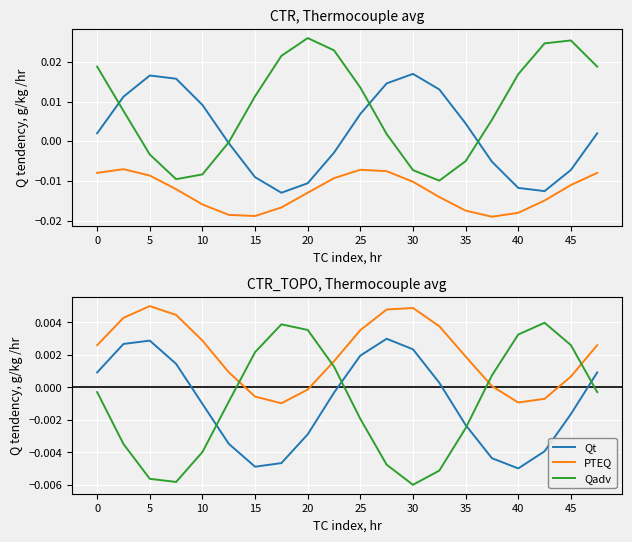

Is this an area chart (filled region under the line)?

No